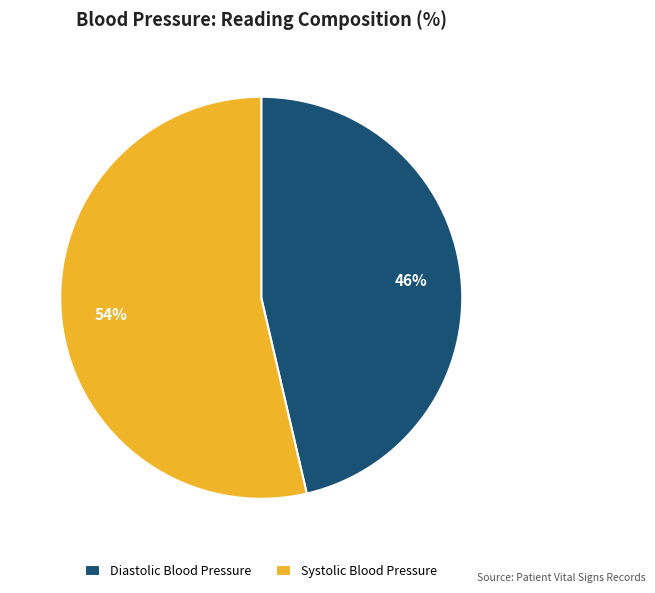

To the nearest percent, what portion does Diastolic Blood Pressure represent?

46%